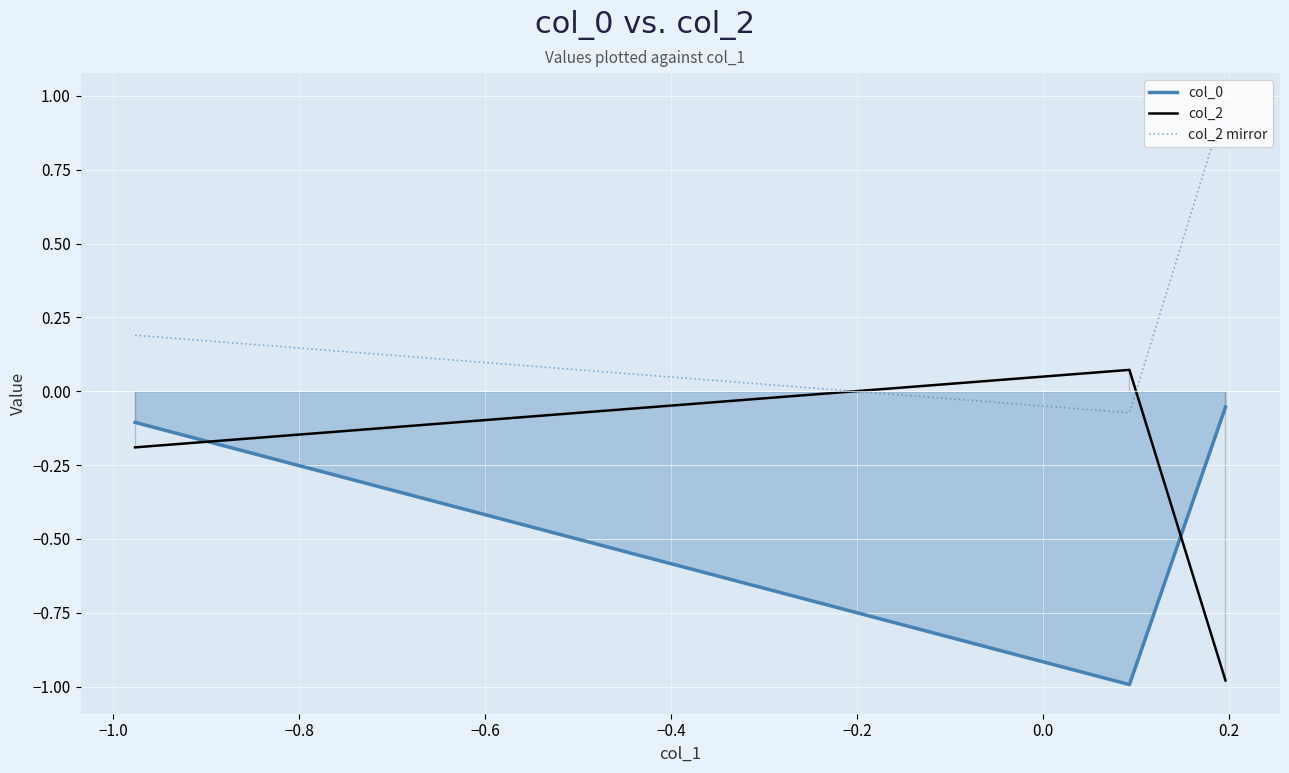

What is the lowest value of the col_0 series?

-1.0